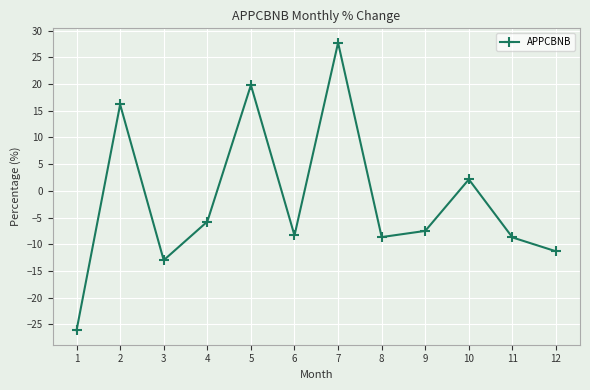

Where does the data first go above -7?

2